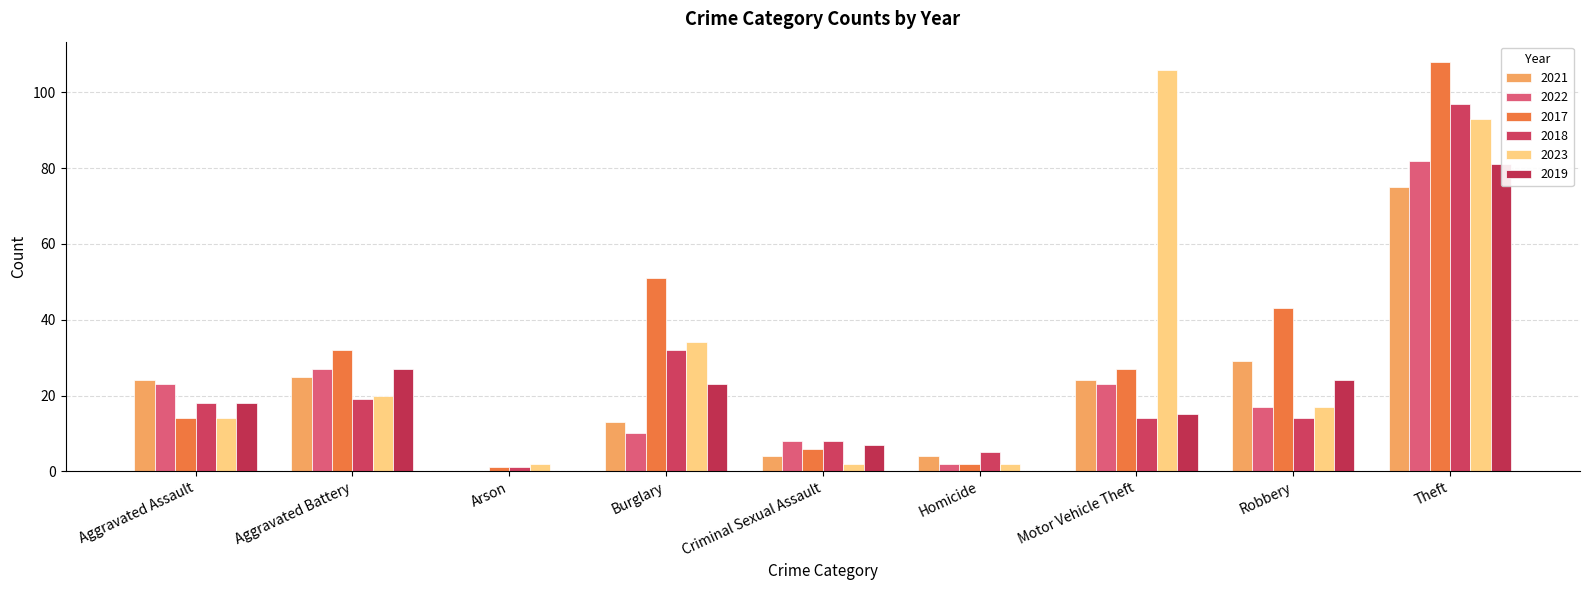

True or false: 2019 has a value of 25 at Aggravated Assault.

False